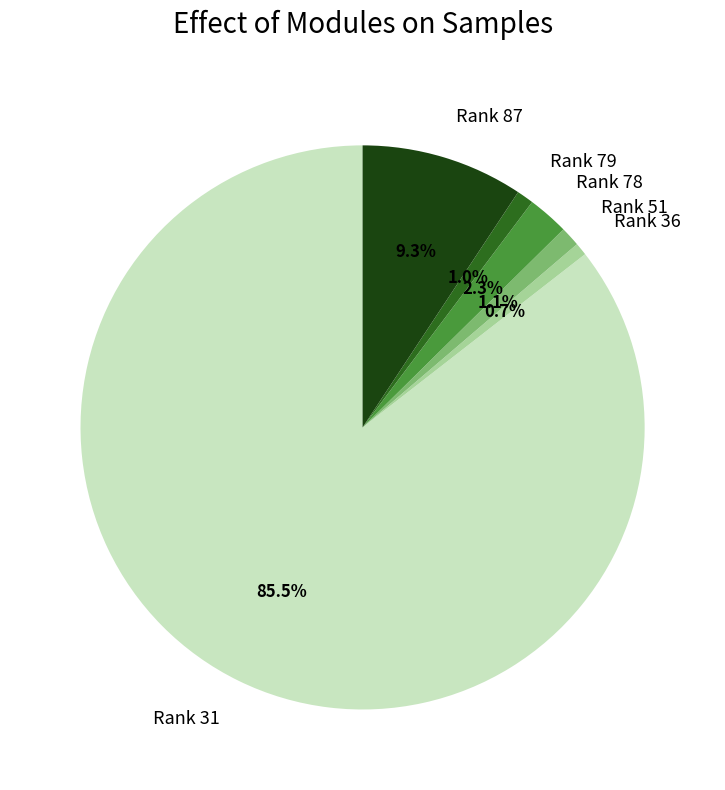

Which category accounts for the majority?

Rank 31